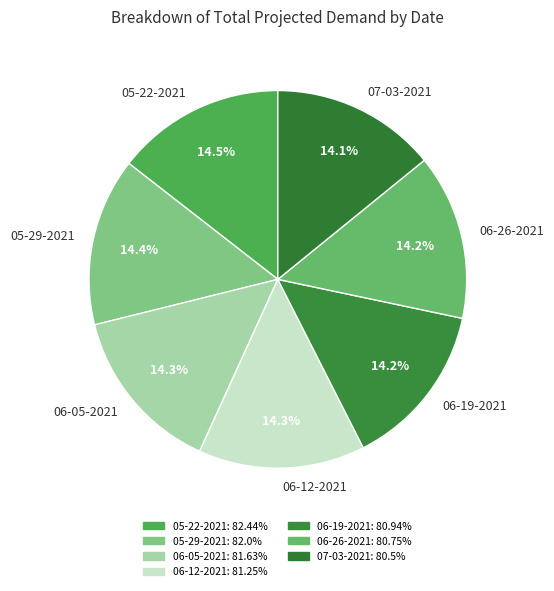

What percentage is NOT represented by 06-05-2021?

85.7%